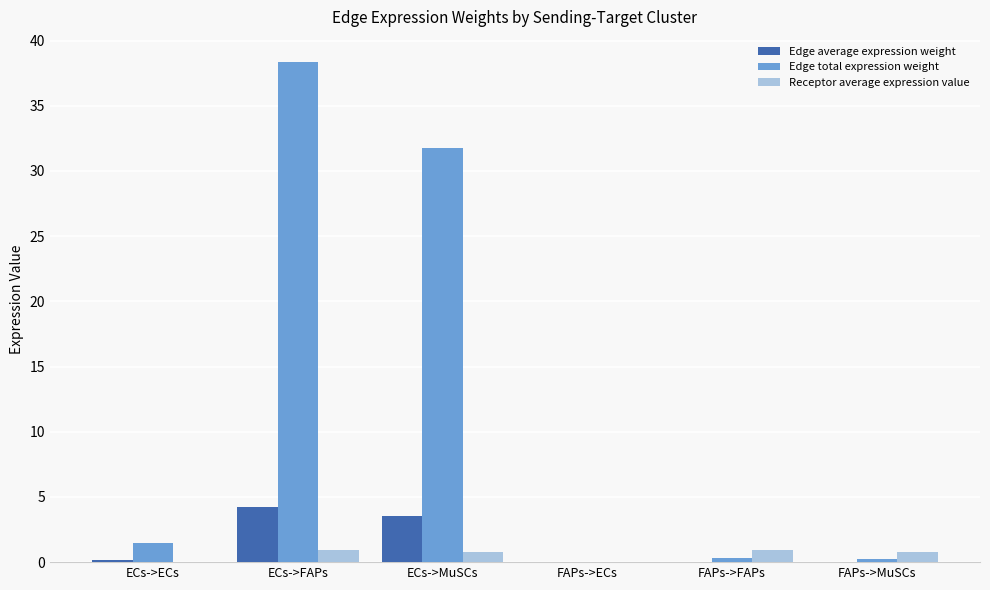

Between ECs->FAPs and FAPs->FAPs, which series saw the biggest shift?

Edge total expression weight